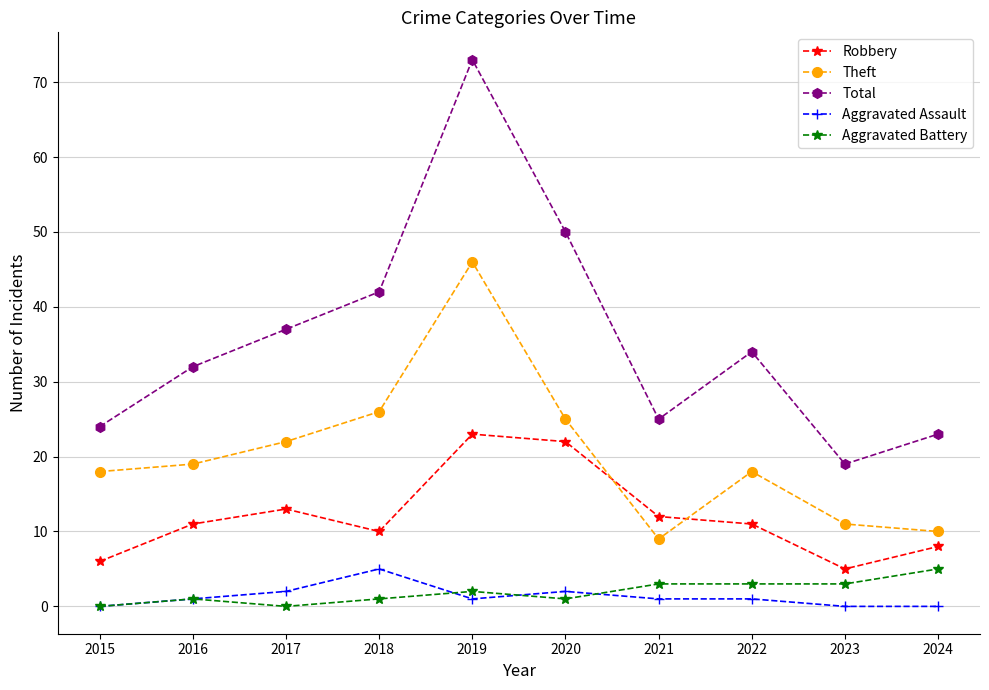

Count the number of data series in this chart.

5